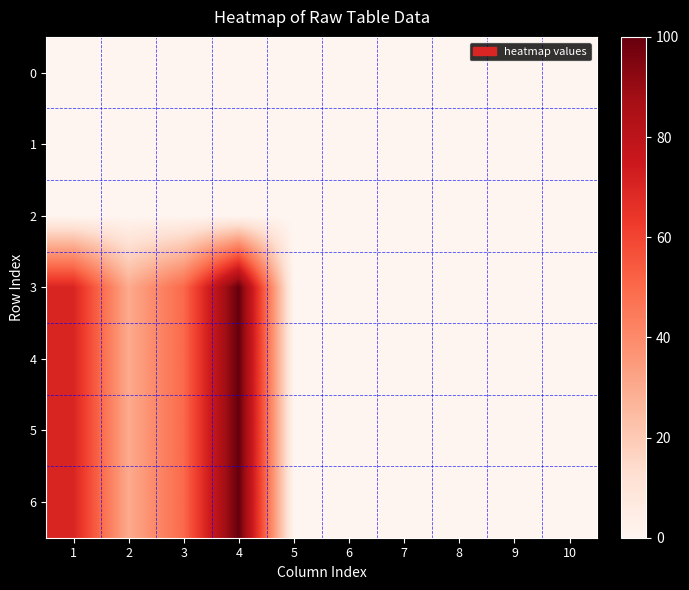

Count the number of data series in this chart.

7